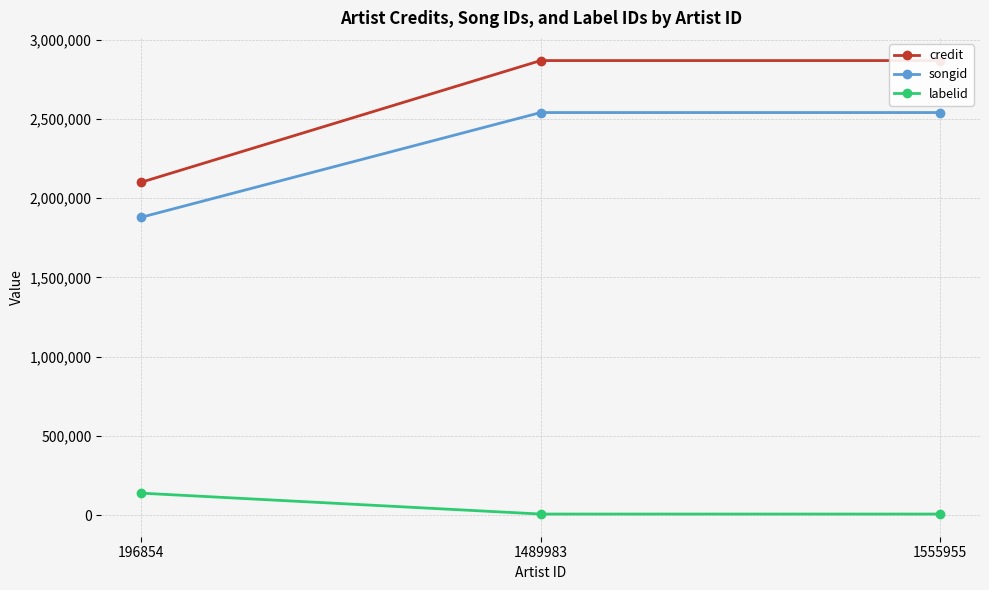

Reading left to right, list all the values displayed in this chart.

credit: 196854=2100532	1489983=2868061	1555955=2868061
songid: 196854=1879585	1489983=2540157	1555955=2540157
labelid: 196854=139543	1489983=7728	1555955=7728